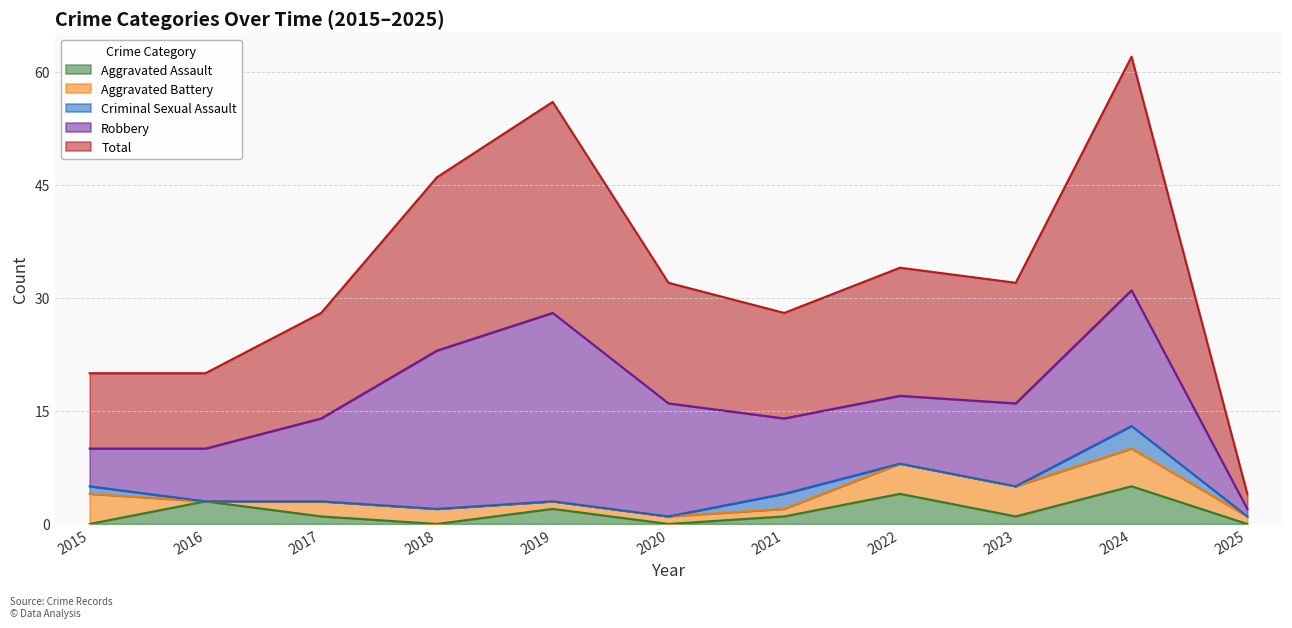

How many values in the Aggravated Assault series exceed 1?

4